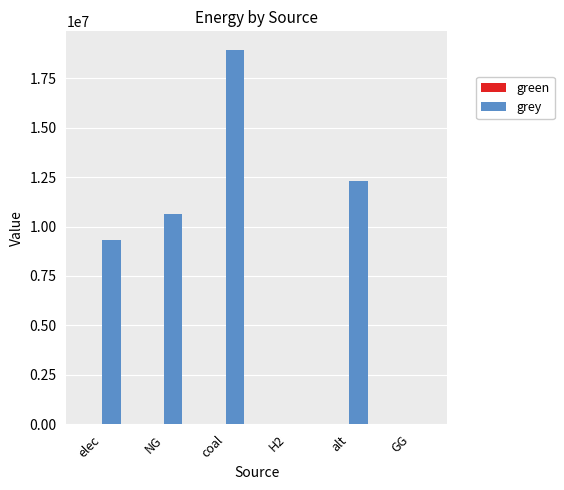

What is the change in value from alt to GG?

-12288253.3